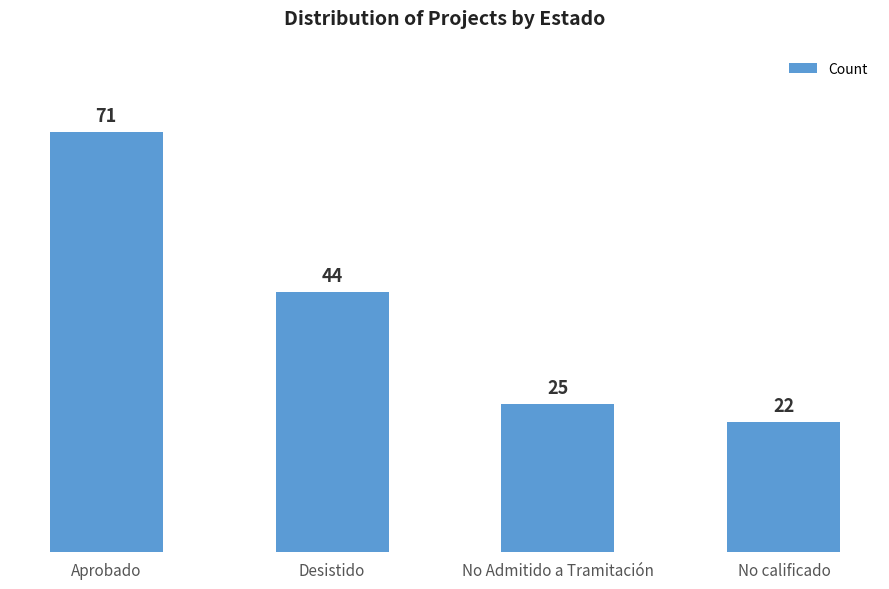

What is the value of the 2nd bar from the left?

44